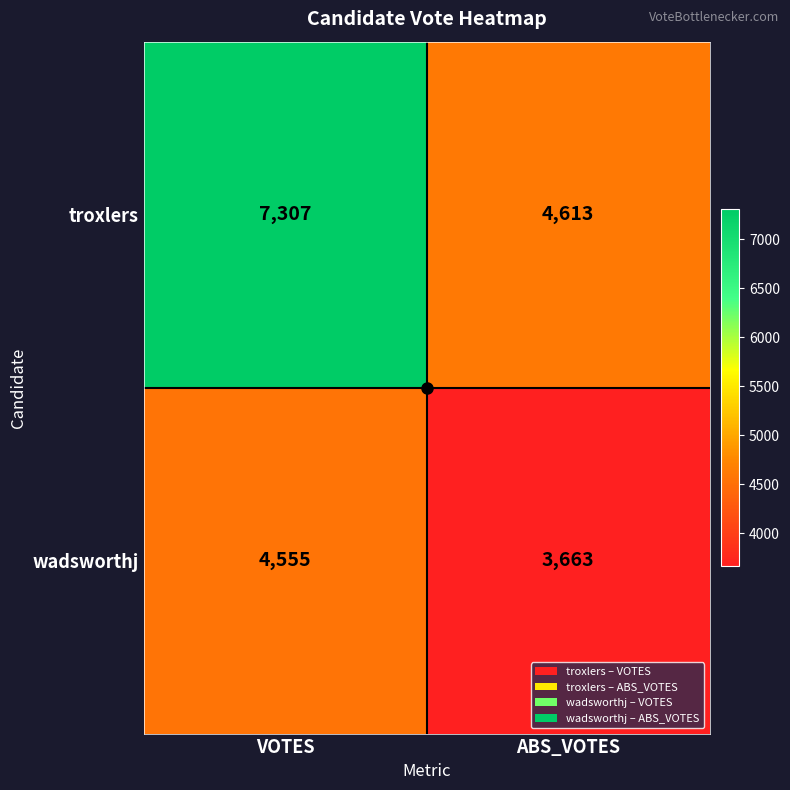

Is it true that troxlers equals 7296 at ABS_VOTES?

False